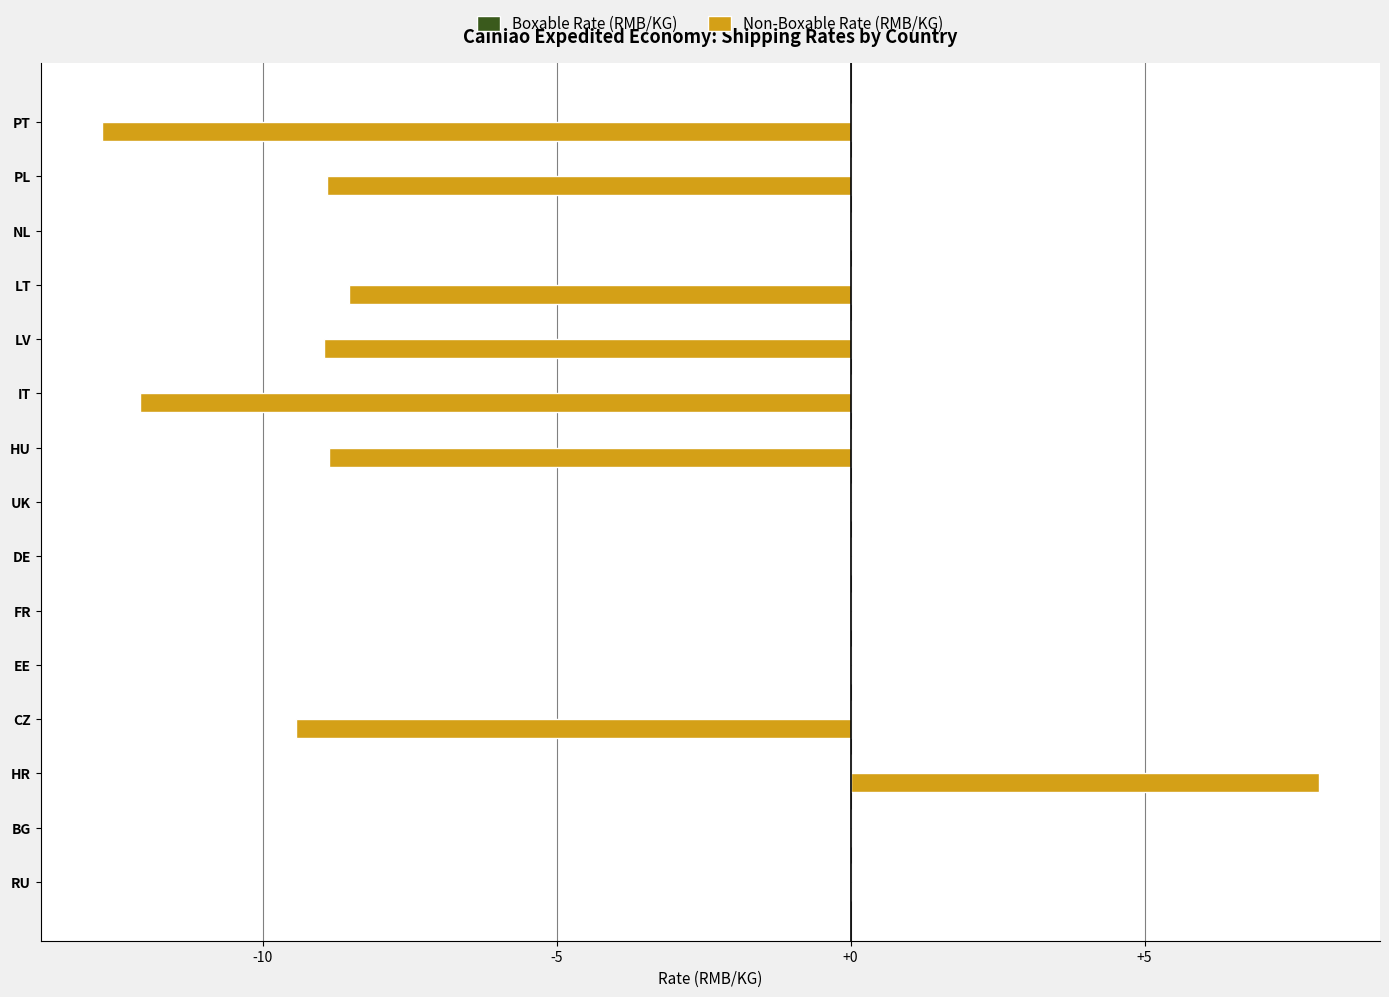

Between RU and CZ, which is larger?

RU